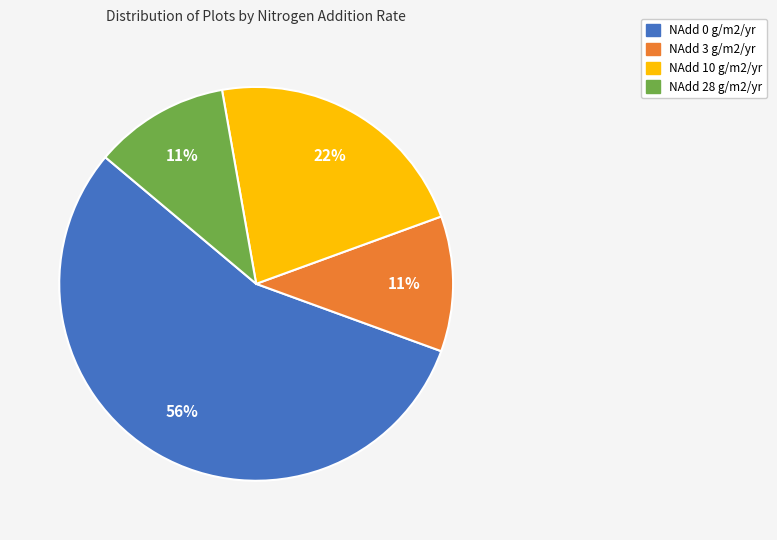

Which has a higher value, NAdd 0 g/m2/yr or NAdd 10 g/m2/yr?

NAdd 0 g/m2/yr